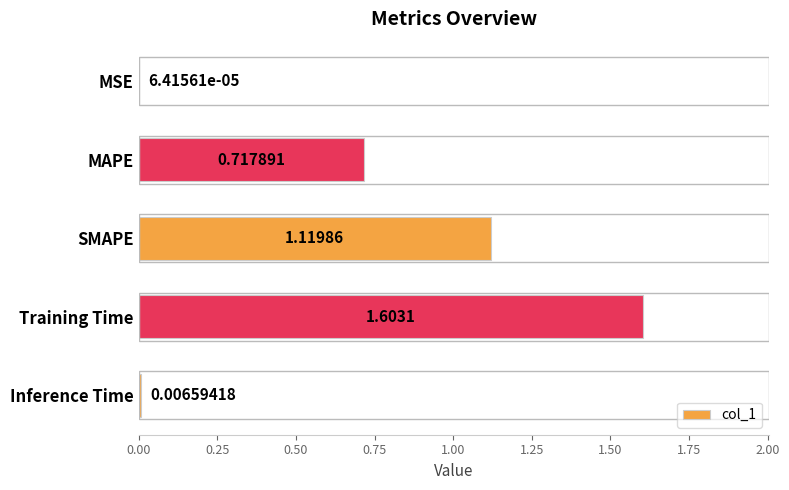

What is the sum of all values?

3.4